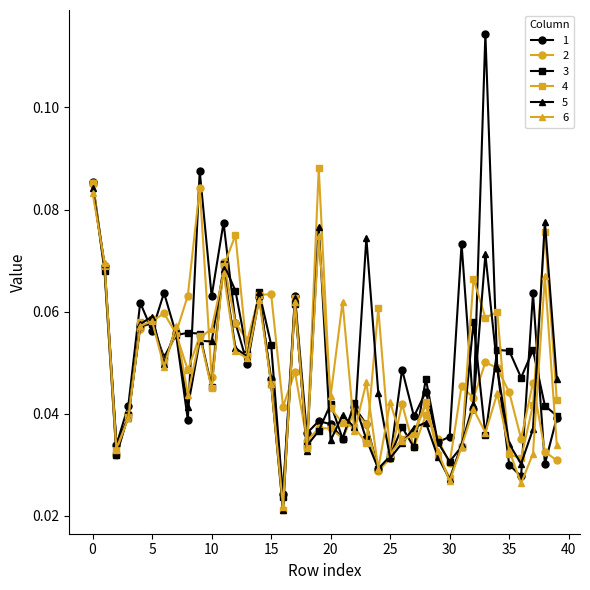

At how many categories does at least one series exceed 0?

40